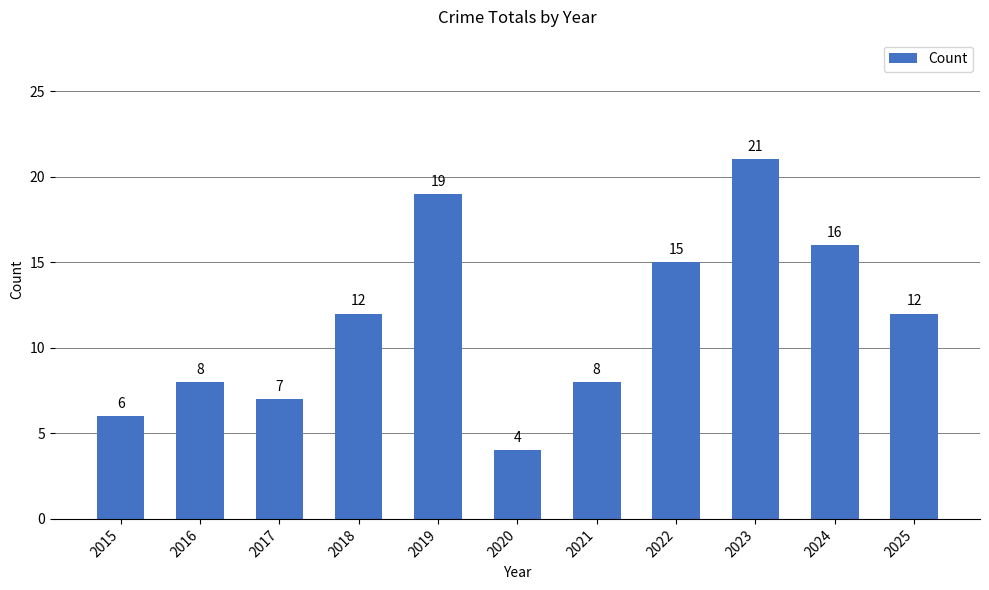

How many series are shown in this chart?

1